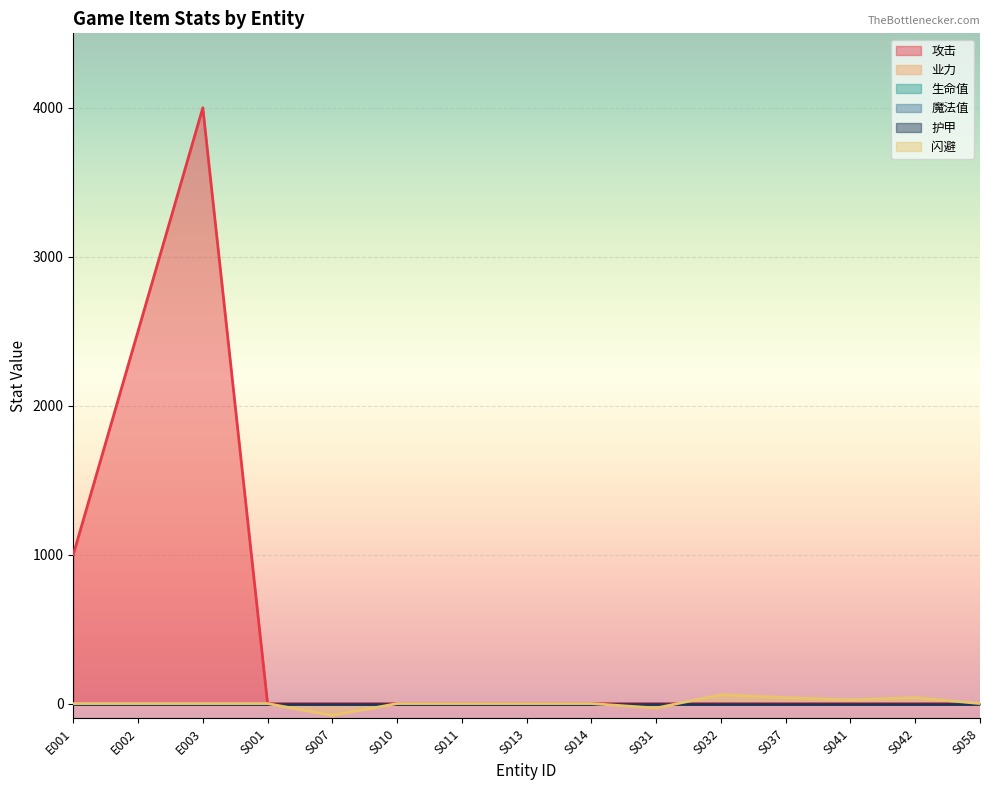

How many data points in 闪避 are less than 0?

2